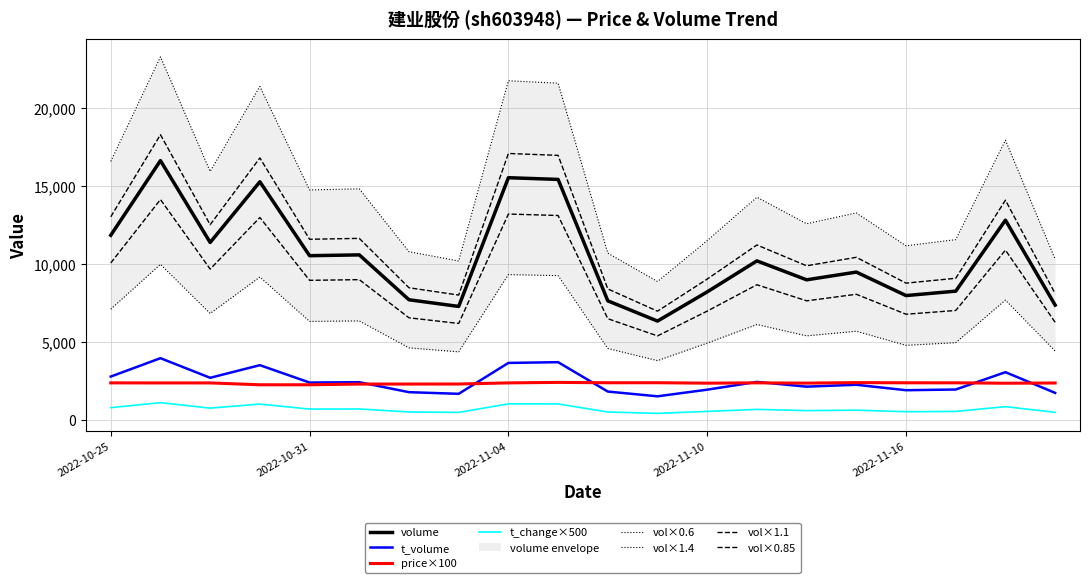

True or false: volume has a value of 11392 at 2022-10-27.

True